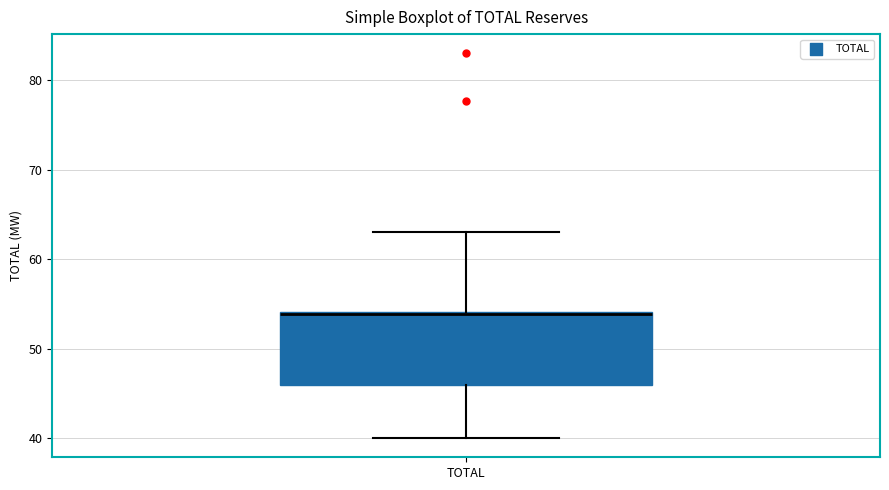

Where does the lower whisker of the box for TOTAL end on the y-axis? The values are not printed on the chart, so give them approximately, as read against the axis.

40